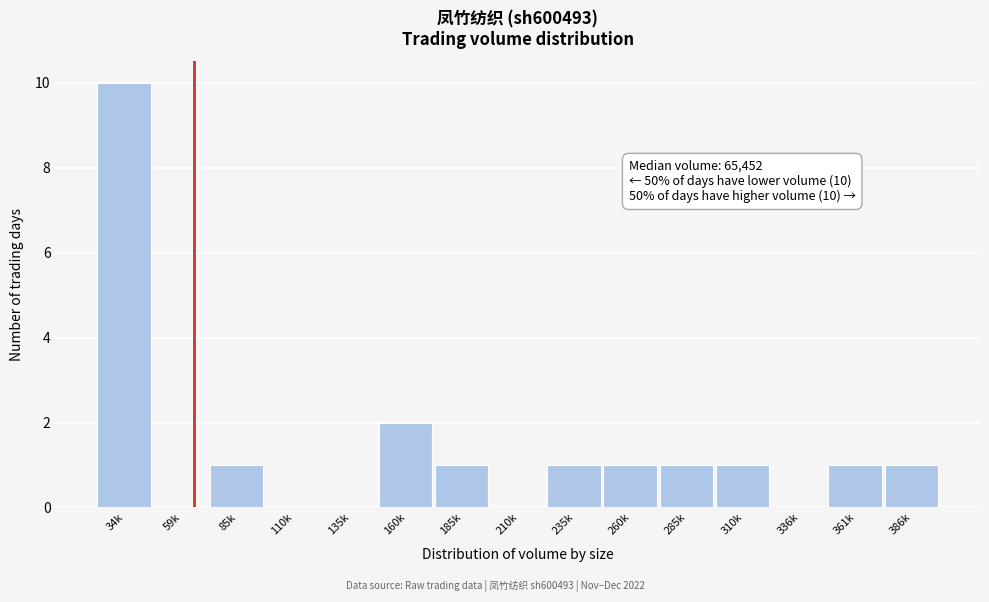

Reading left to right, extract all data points from this chart.

34k=10	59k=0	85k=1	110k=0	135k=0	160k=2	185k=1	210k=0	235k=1	260k=1	285k=1	310k=1	336k=0	361k=1	386k=1